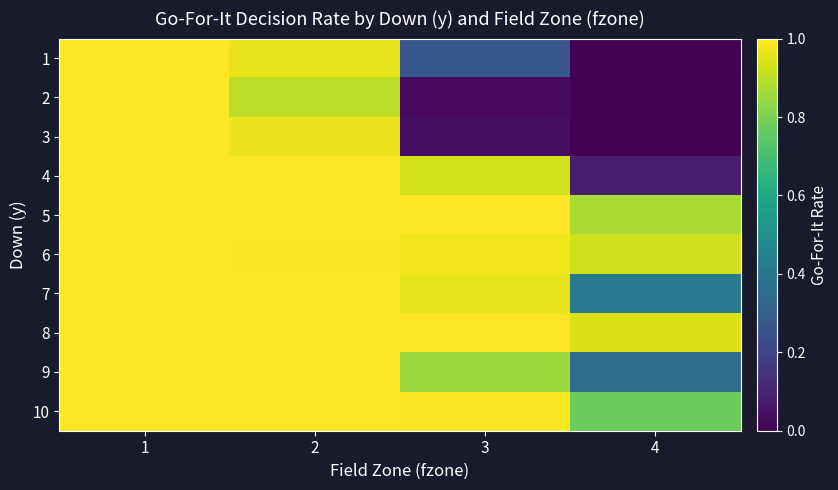

At 2, list the series in order from smallest to largest.

2, 1, 3, 6, 4, 5, 7, 8, 9, 10